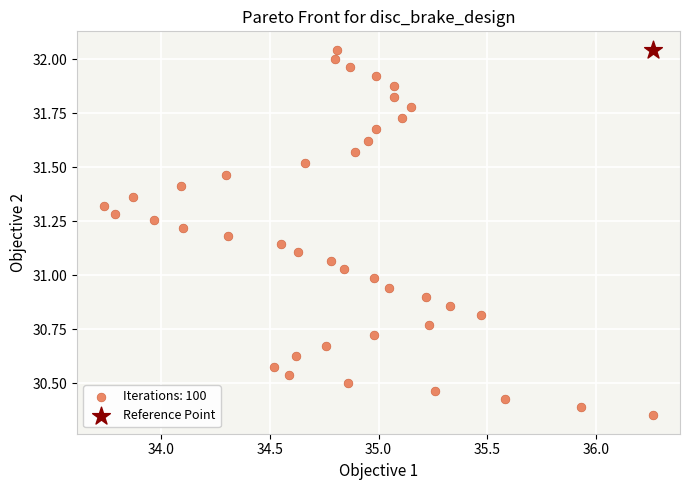

What are all the series names shown in the legend?

Iterations: 100, Reference Point